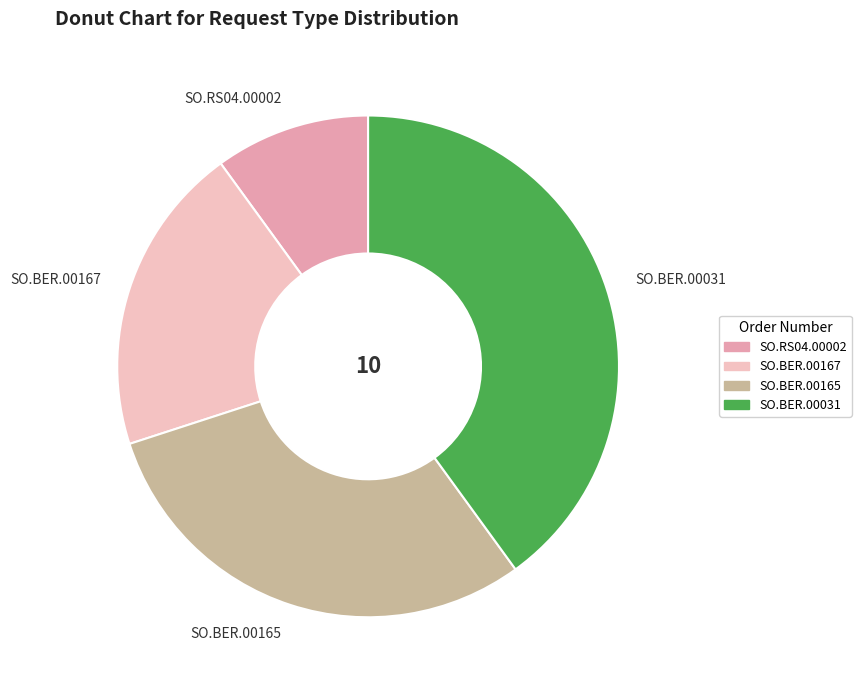

The SO.BER.00031 slice represents 40% of the pie. True or false?

True